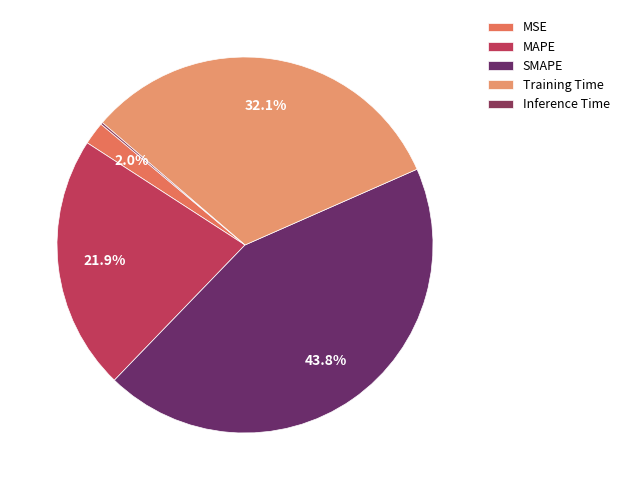

To the nearest percent, what percentage of the pie is MSE?

2%